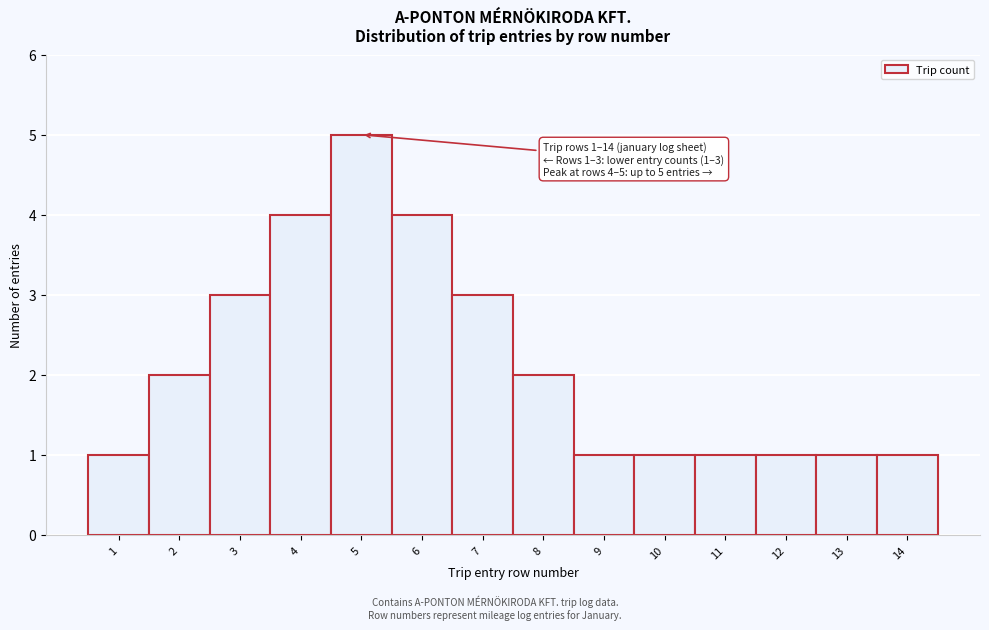

Reading left to right, what are all the values shown in this chart?

1=1	2=2	3=3	4=4	5=5	6=4	7=3	8=2	9=1	10=1	11=1	12=1	13=1	14=1